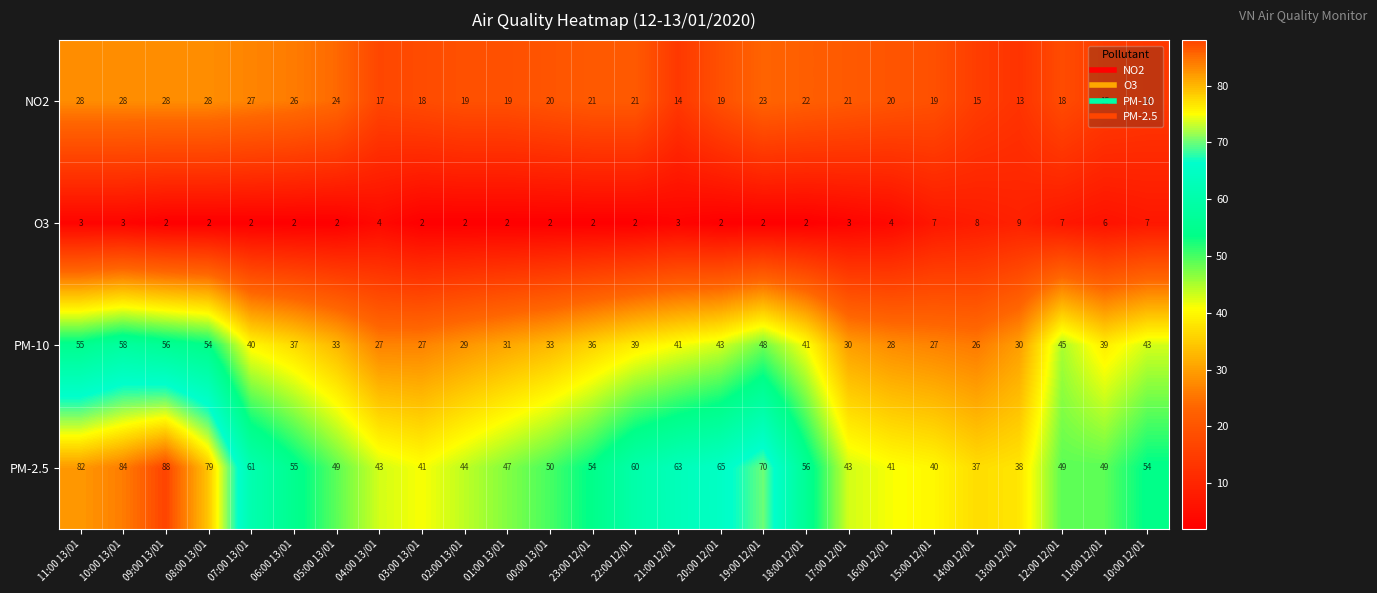

At which label does PM-2.5 reach its peak?

09:00 13/01